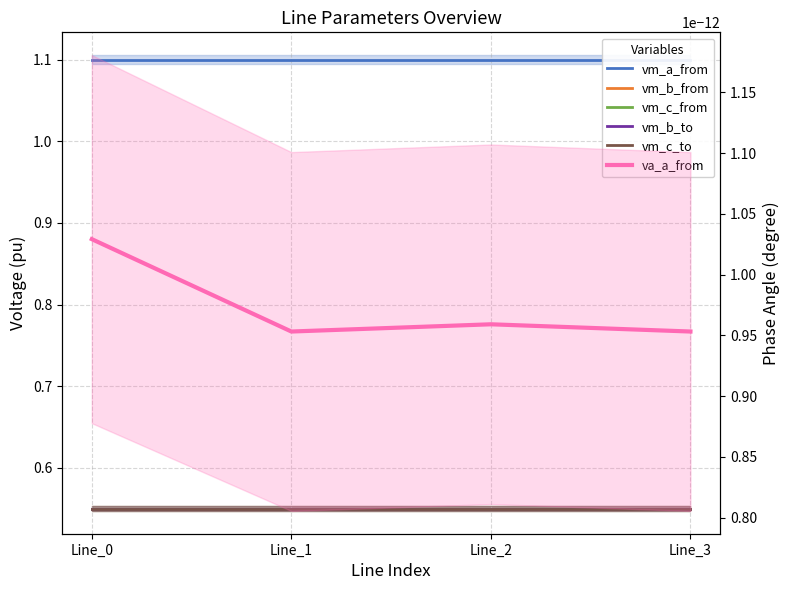

How many lines are shown in the chart?

6